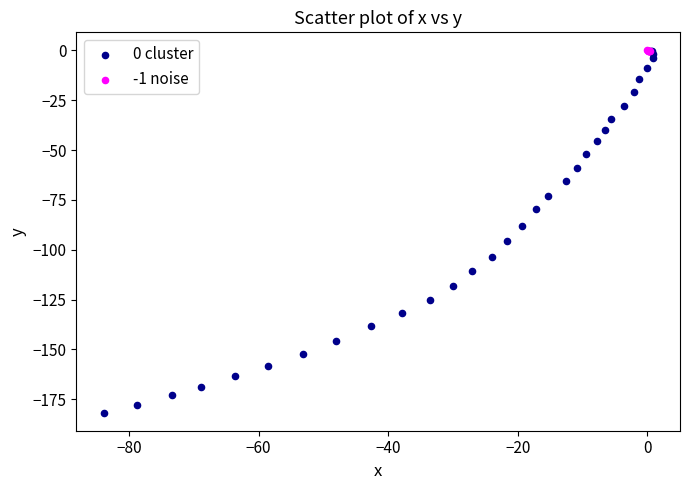

Which series reaches the minimum Y coordinate?

0 cluster